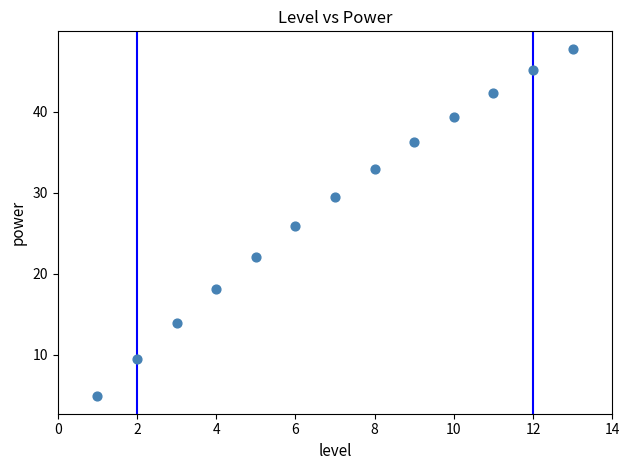

What is the range of Y values (max minus min)?

42.9